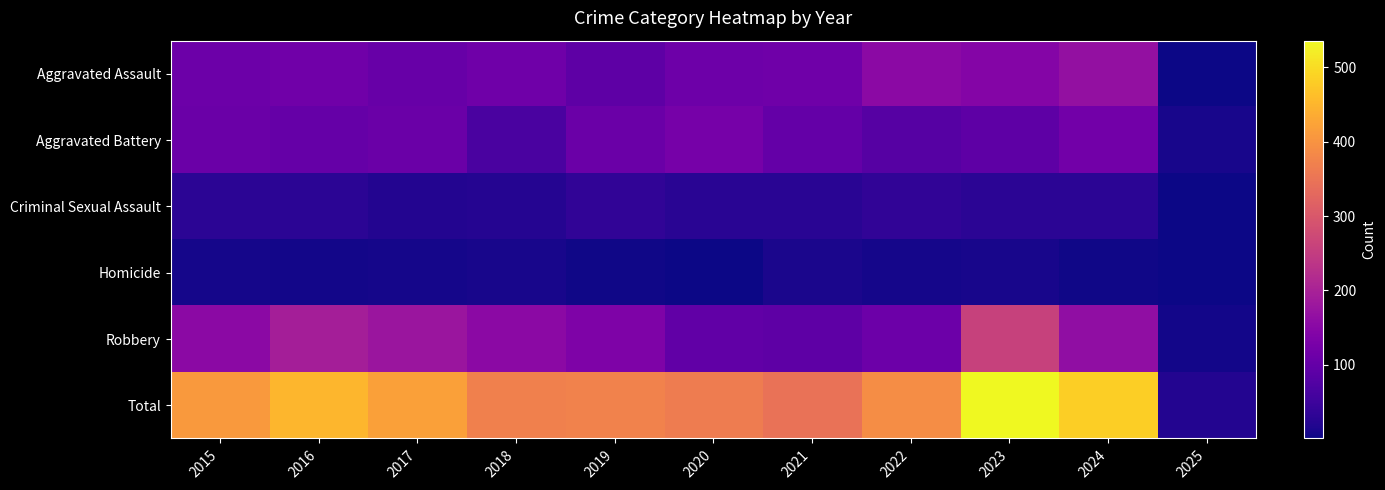

At which category is the sum across all series the highest?

2023